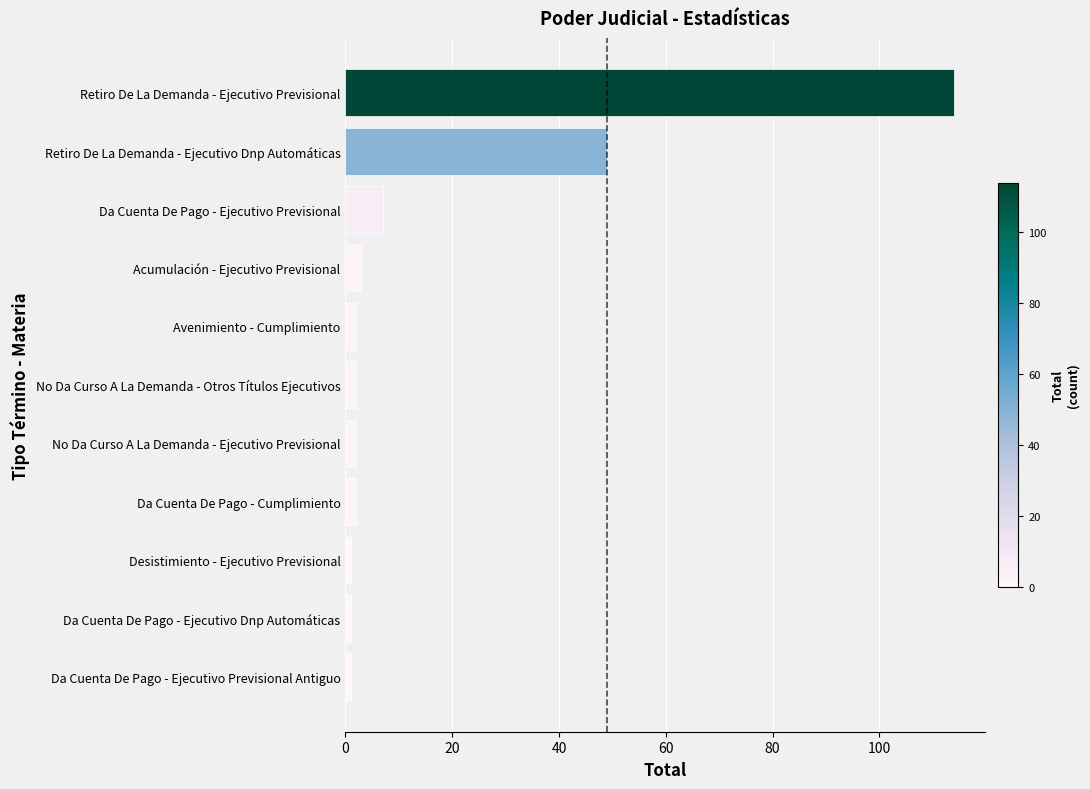

How many bars are there in total?

11